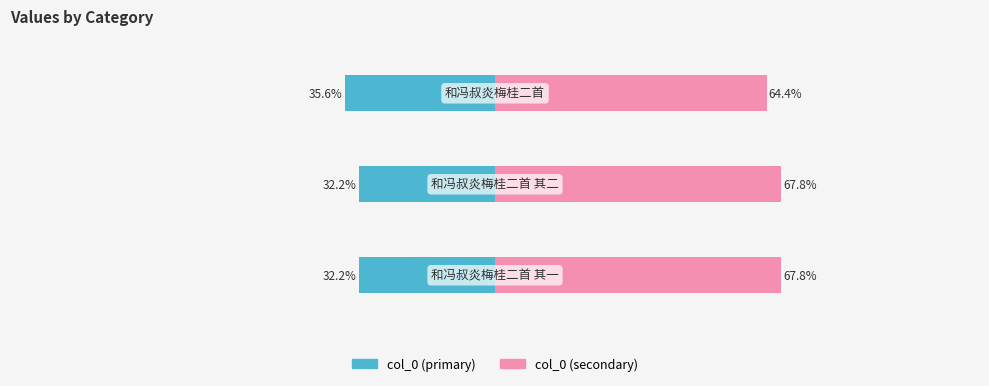

What value does the col_0 (right) series have at 1?

67.8